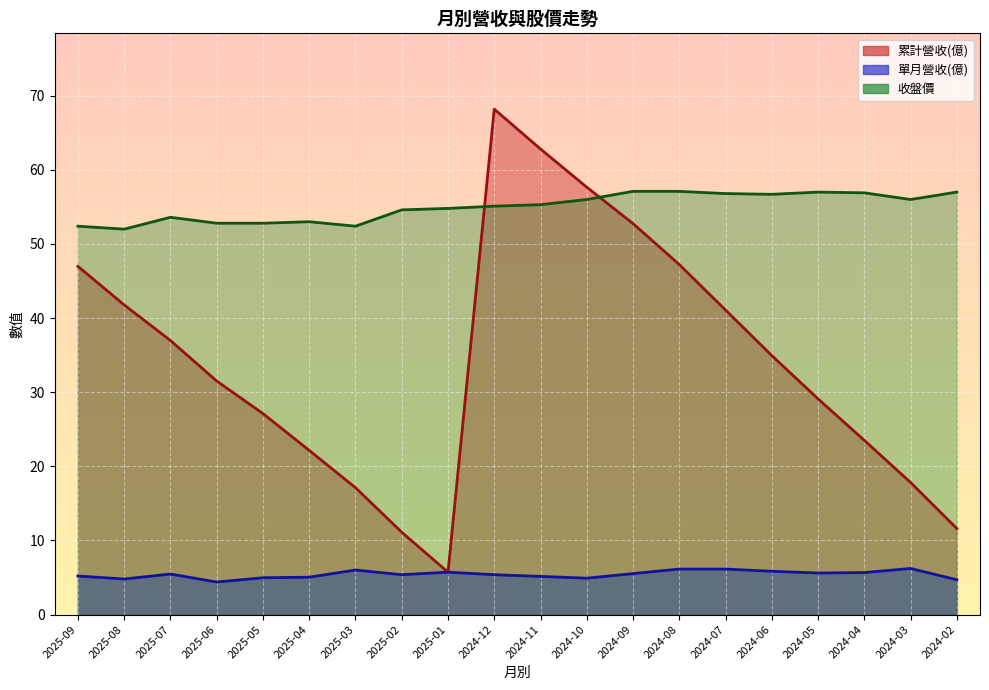

True or false: 單月營收(億) and 收盤價 cross at least once.

False